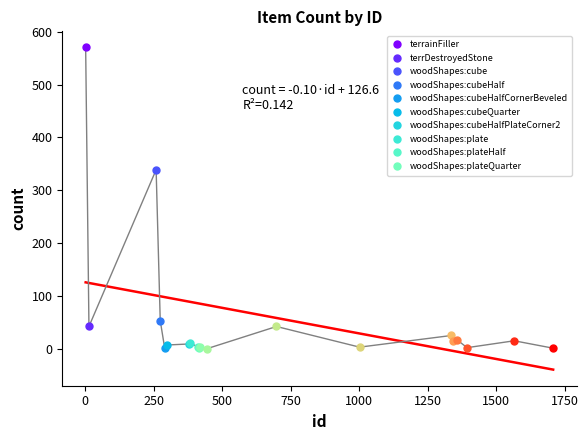

What is the maximum value shown in the chart?

570